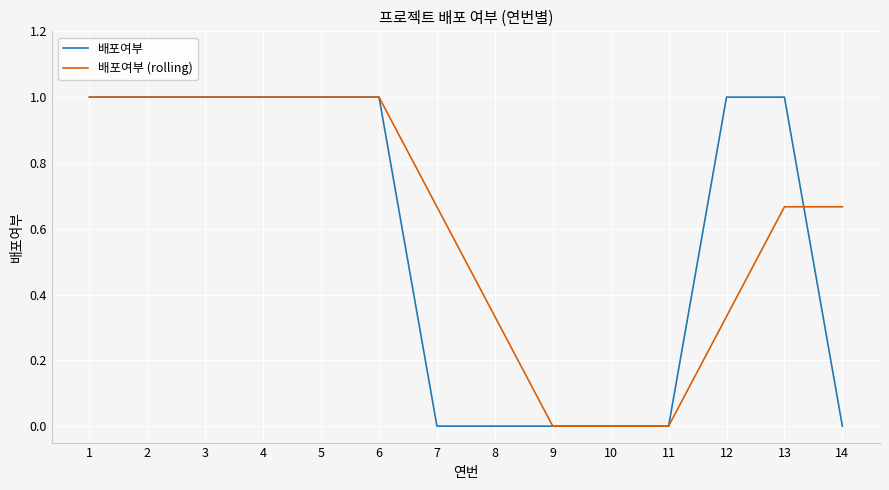

Is the value of 배포여부 (rolling) at 14 greater than the value of 배포여부 at 11?

Yes